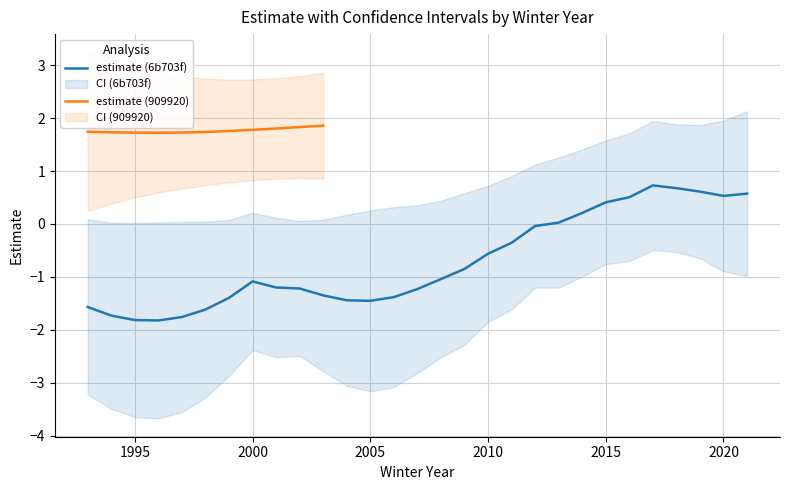

At which label is ucl closest to 1?

18